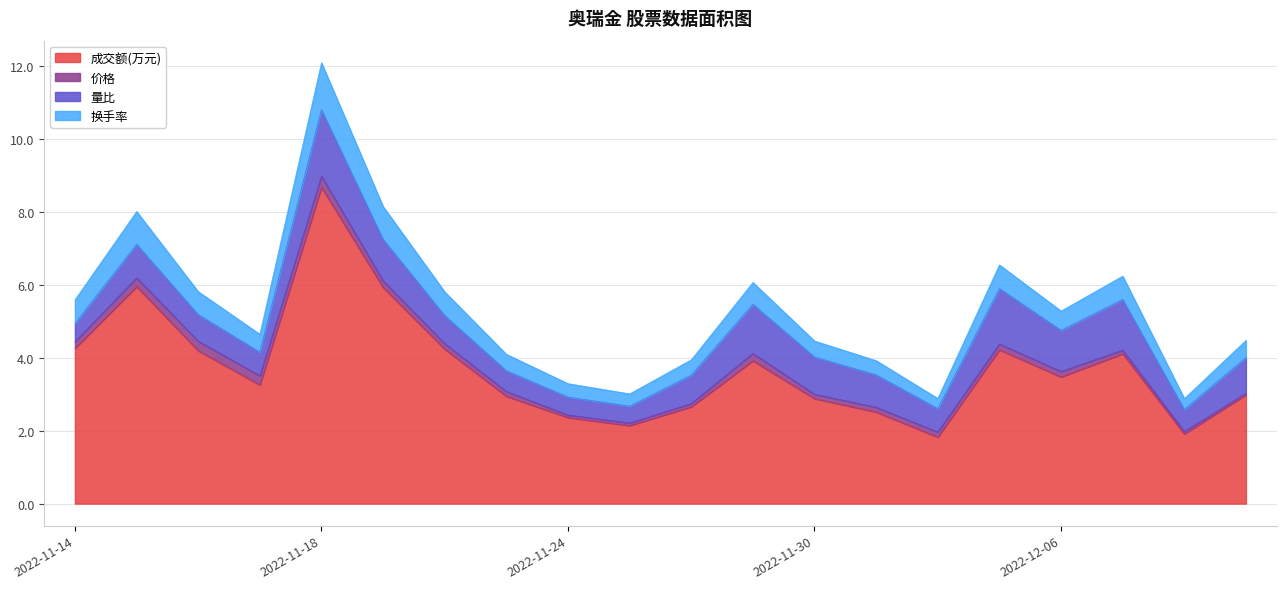

Which has a higher value, 2022-12-06 or 2022-11-22?

2022-11-22